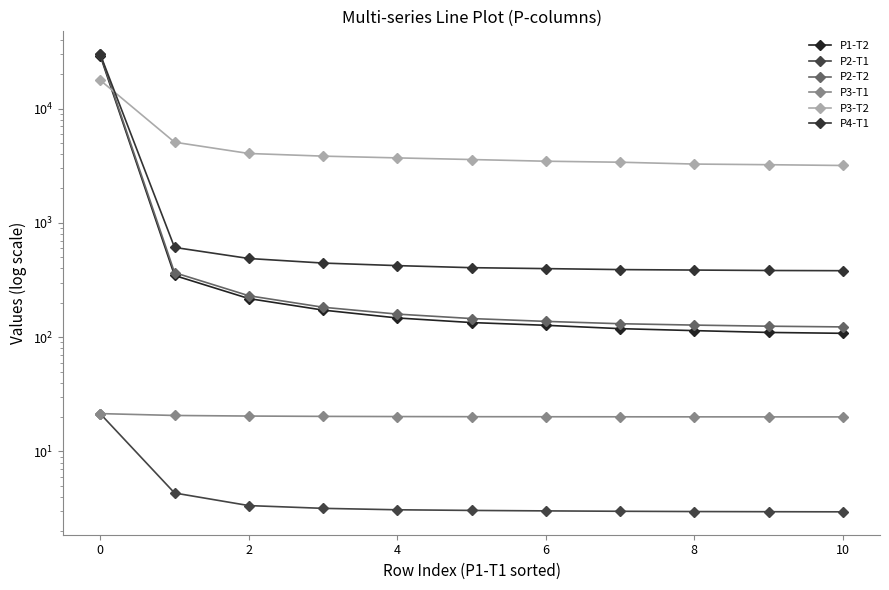

True or false: P4-T1 has more than 2 points higher than both neighbors.

False